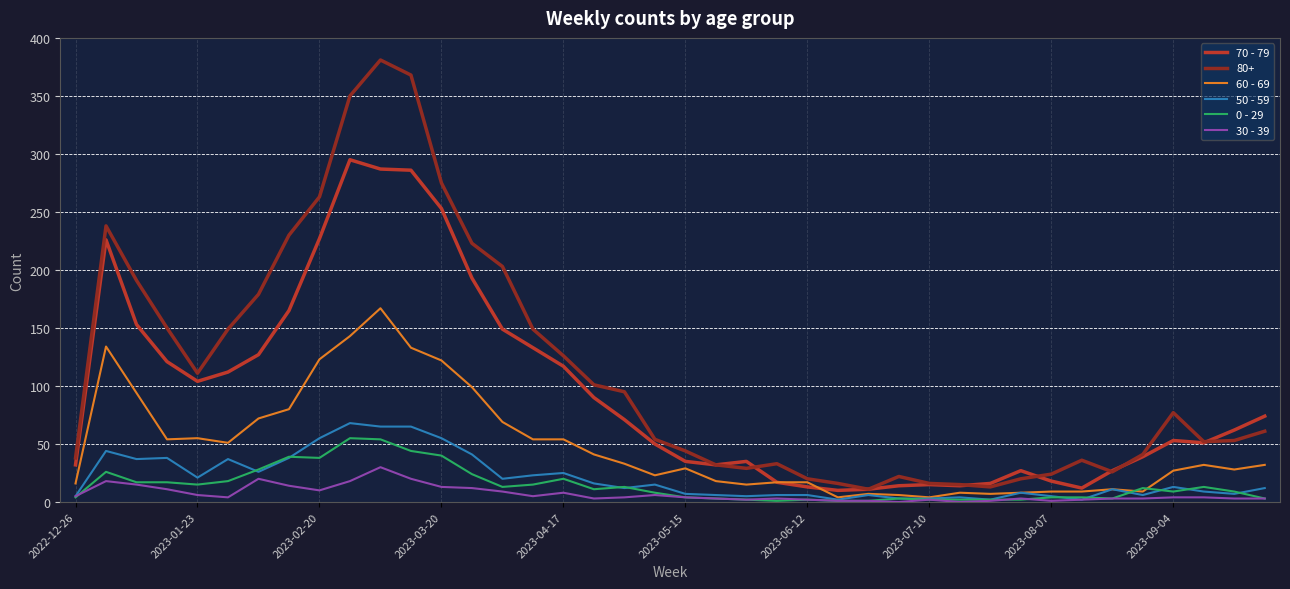

What is the greatest value displayed?

381